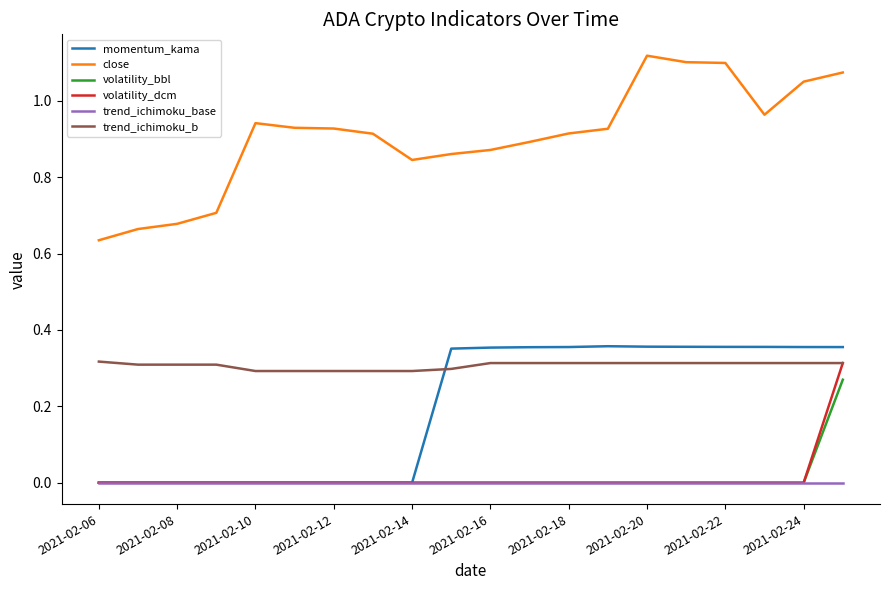

How many times do trend_ichimoku_b and momentum_kama cross each other?

1